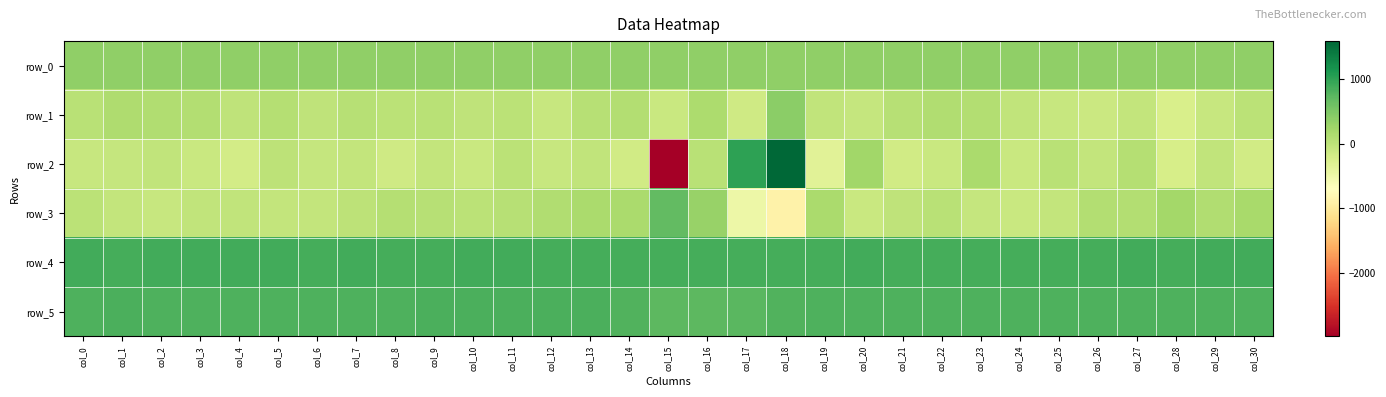

At which category is the sum across all series the highest?

col_18